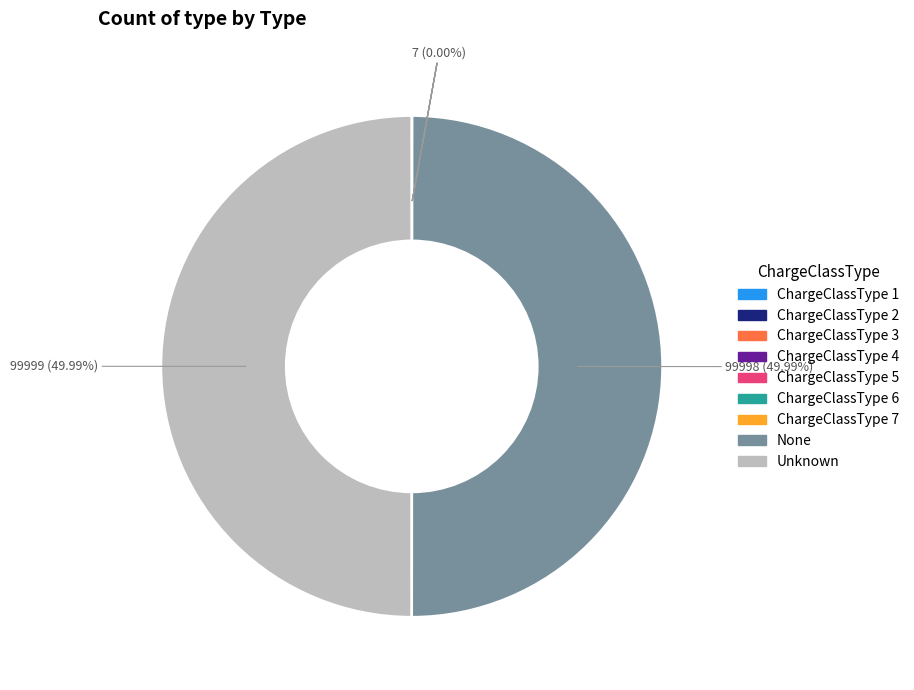

What percentage is the Unknown slice, to the nearest percent?

50%